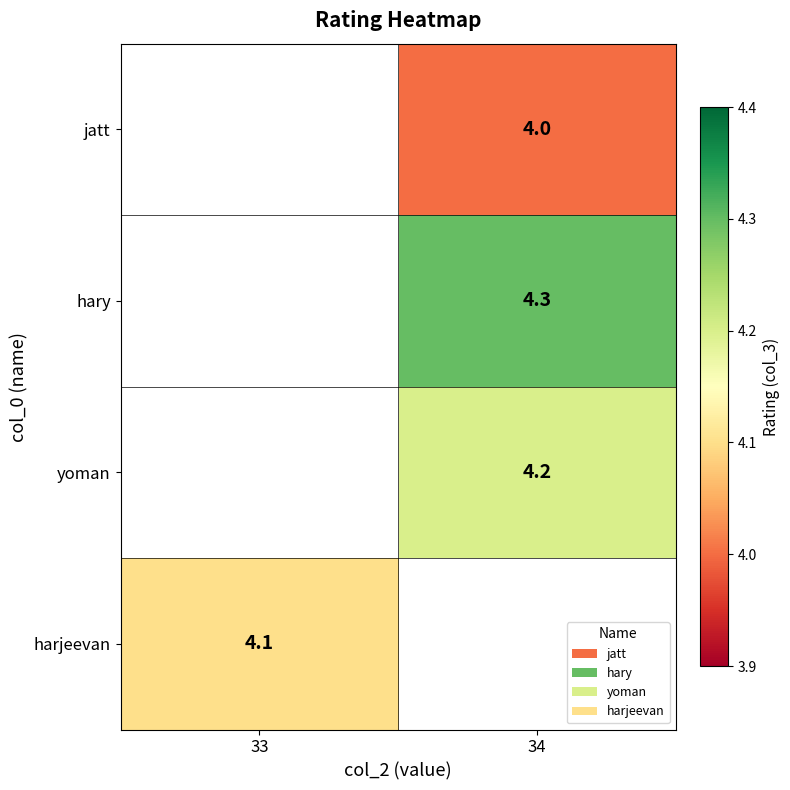

Is it true that jatt equals 4.0 at 34?

True